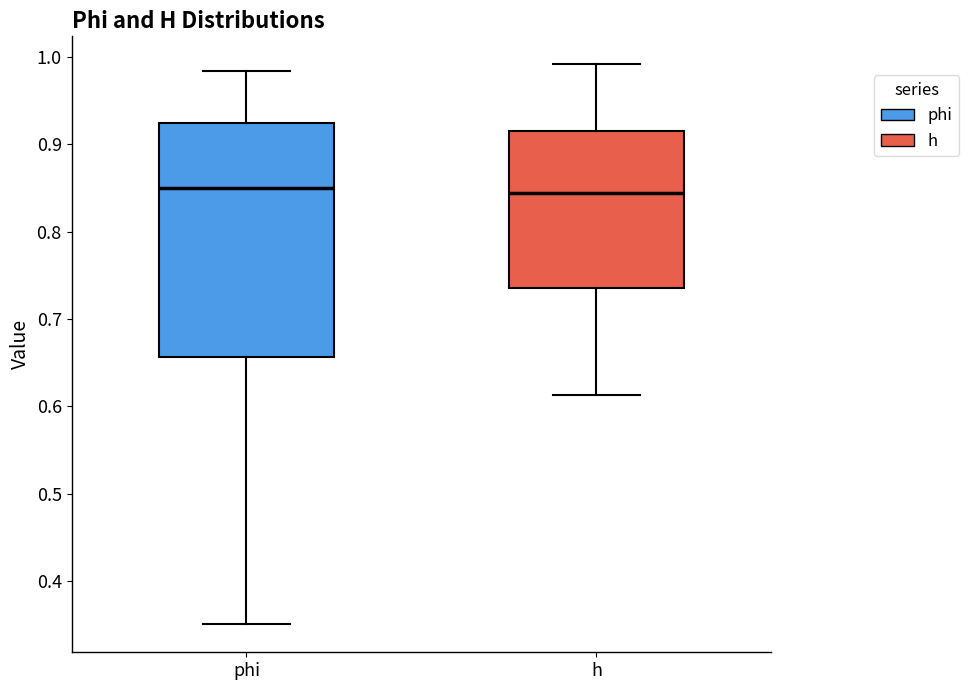

Where is the upper edge of the box for h on the y-axis? The values are not printed on the chart, so give them approximately, as read against the axis.

0.92